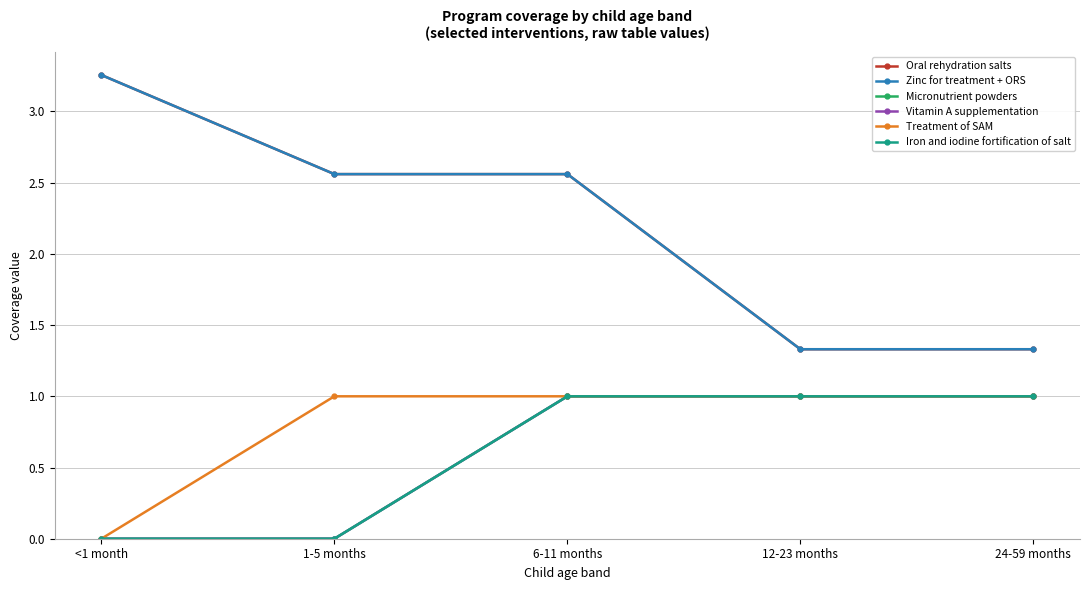

What position from the right is <1 month?

5